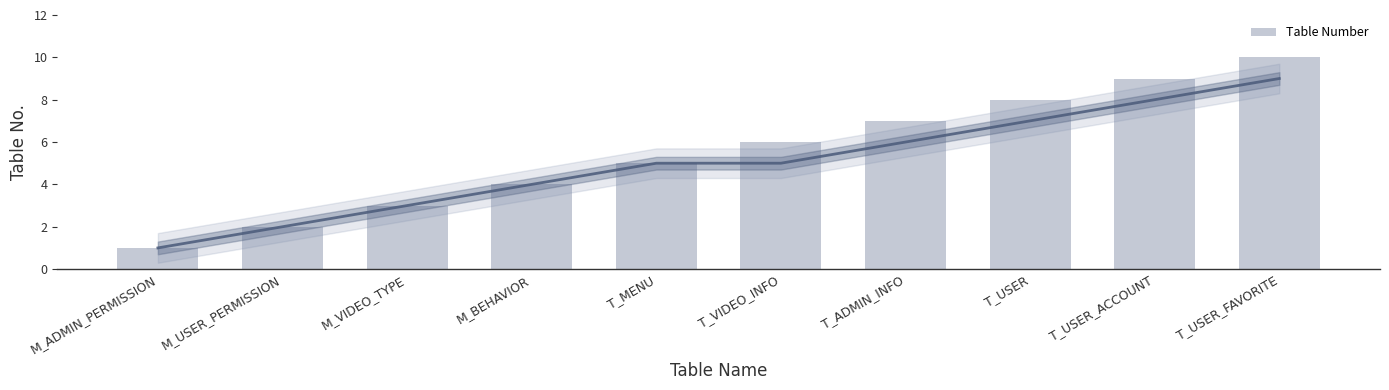

How many distinct data groups are displayed?

1